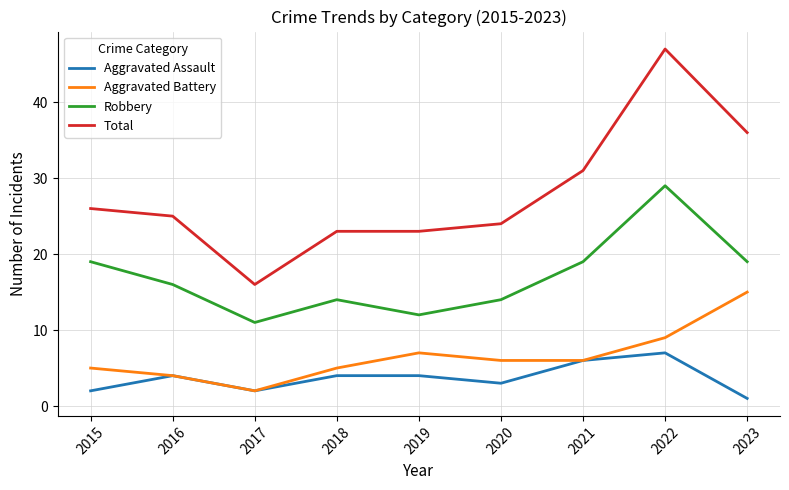

Rank the series at 2020 from highest to lowest value.

Total, Robbery, Aggravated Battery, Aggravated Assault